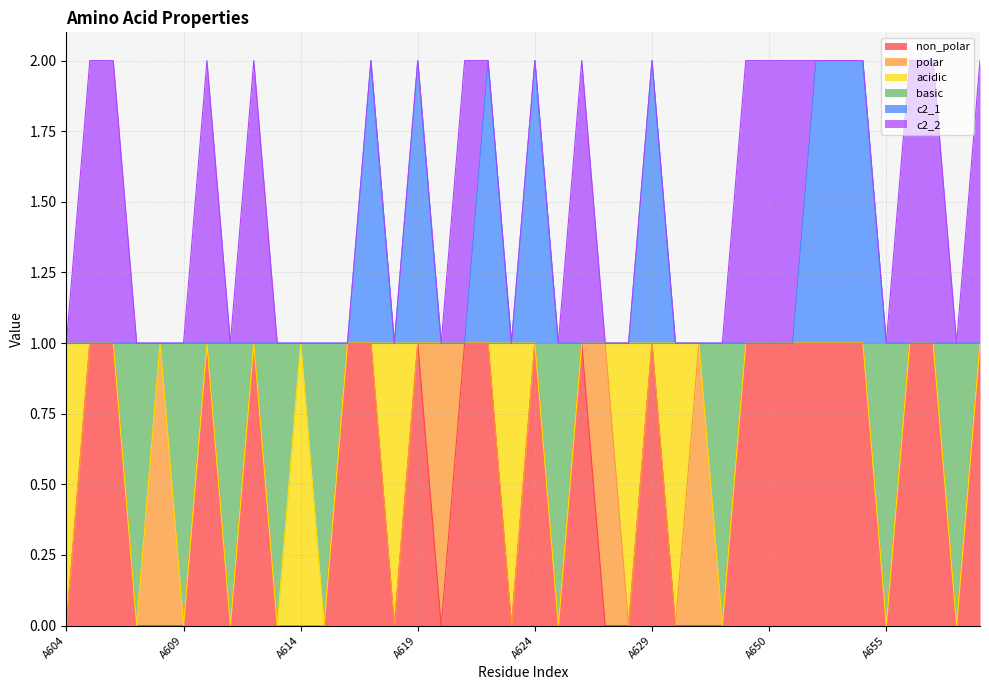

Which category has the highest value in the non_polar series?

A605